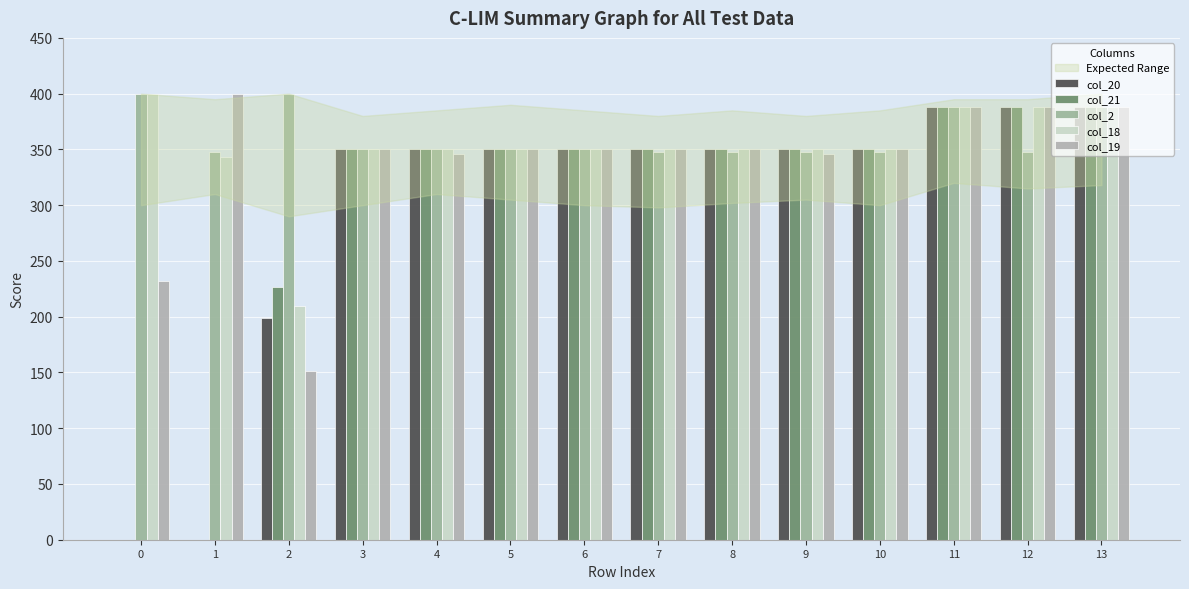

Are the bars horizontal?

No